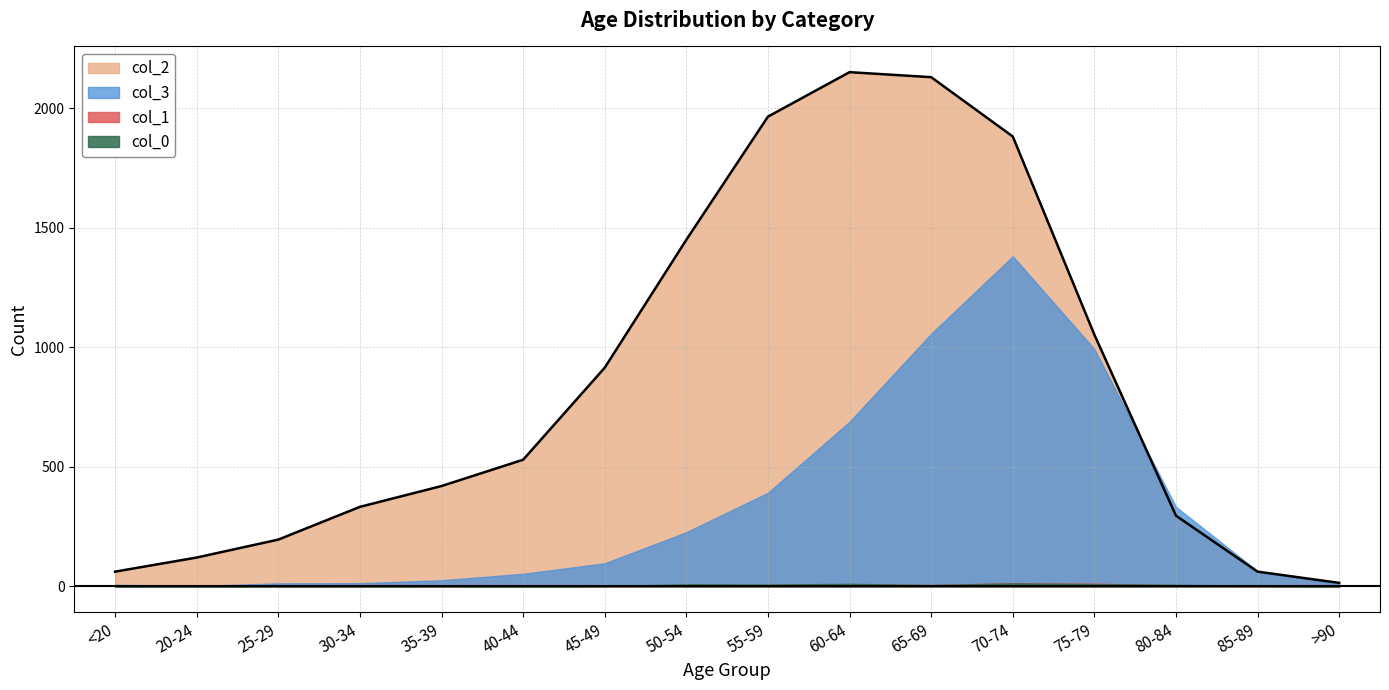

The value of col_3 at 65-69 is 1620. True or false?

False